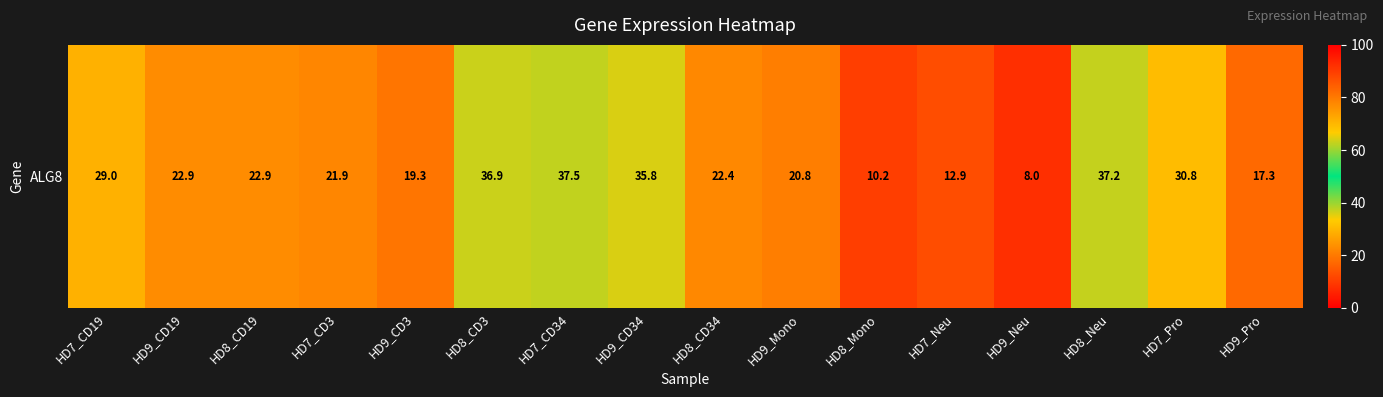

Where does the data first go above 22?

HD7_CD19